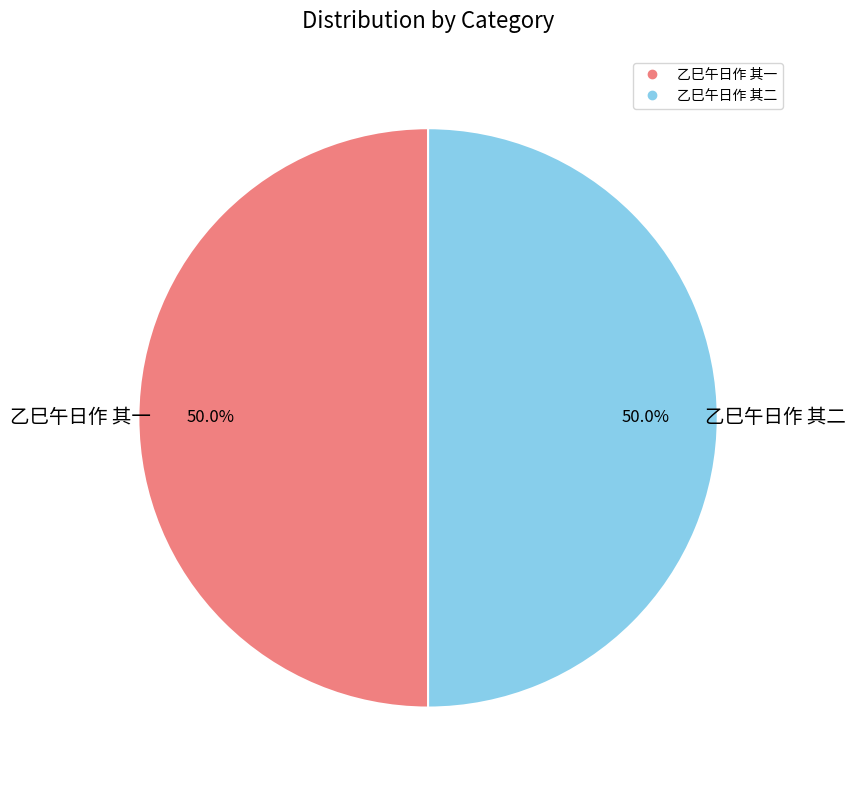

What is the ratio of the value at 乙巳午日作 其二 to the value at 乙巳午日作 其一?

1.0